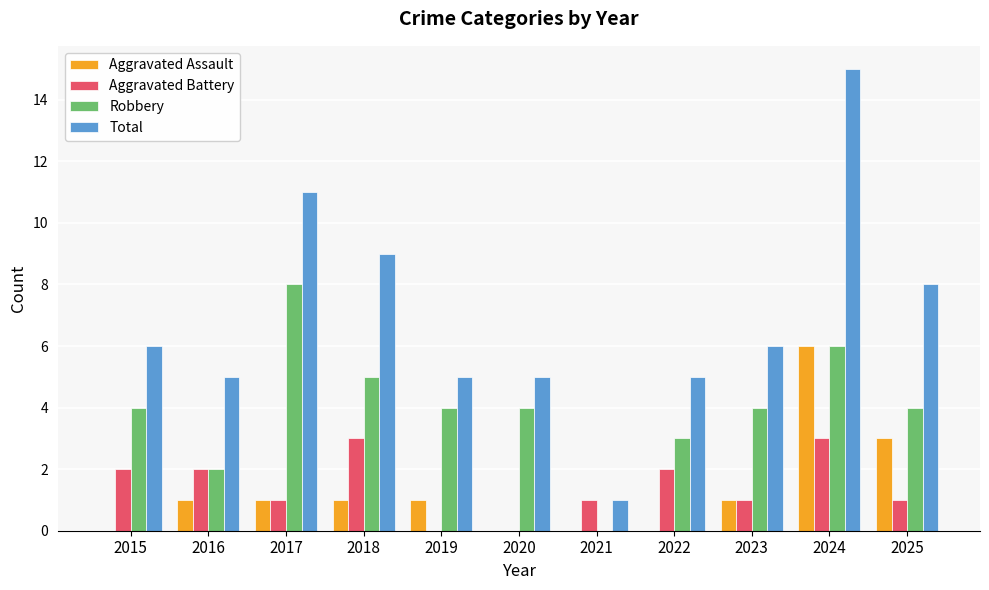

Which series changed the most between 2021 and 2025?

Total